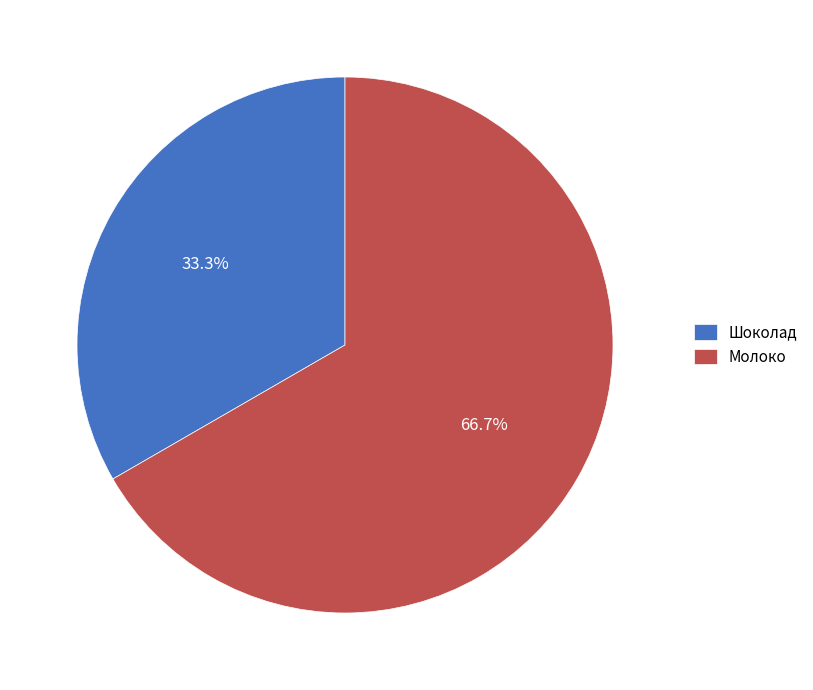

How many slices are in this pie chart?

2